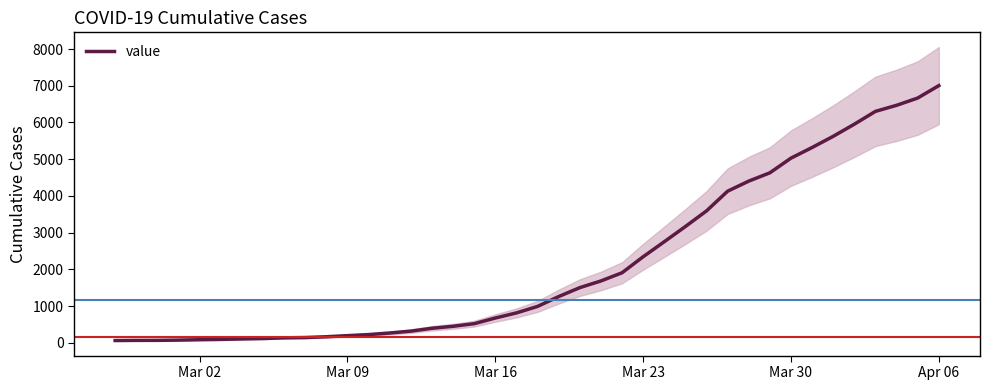

The chart shows a value of 4195 at Apr 06. True or false?

False